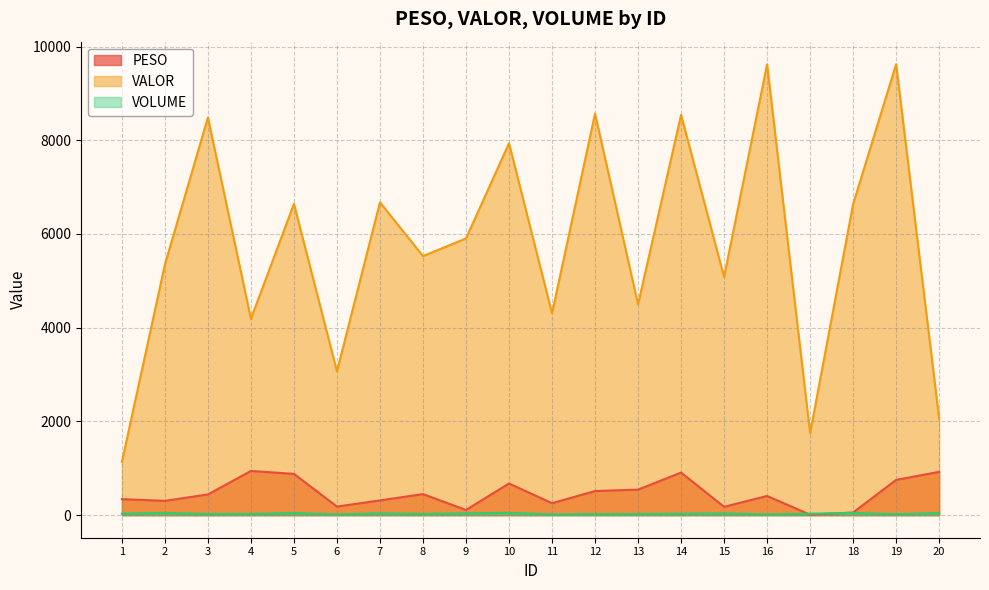

What is the greatest value displayed?

9623